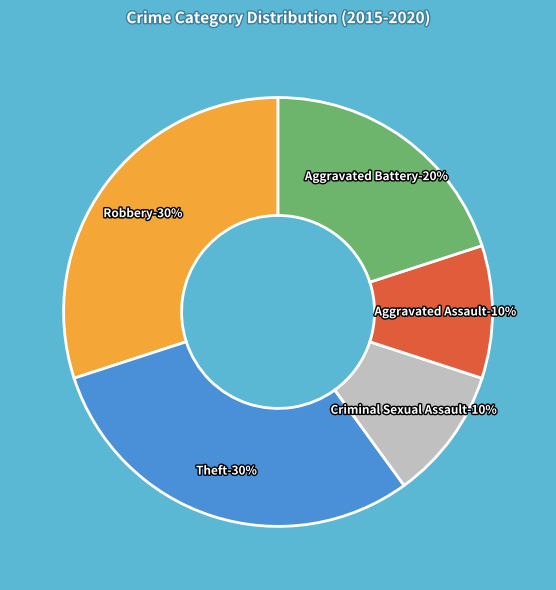

Rank the categories by value from lowest to highest.

Criminal Sexual Assault, Aggravated Assault, Aggravated Battery, Robbery, Theft